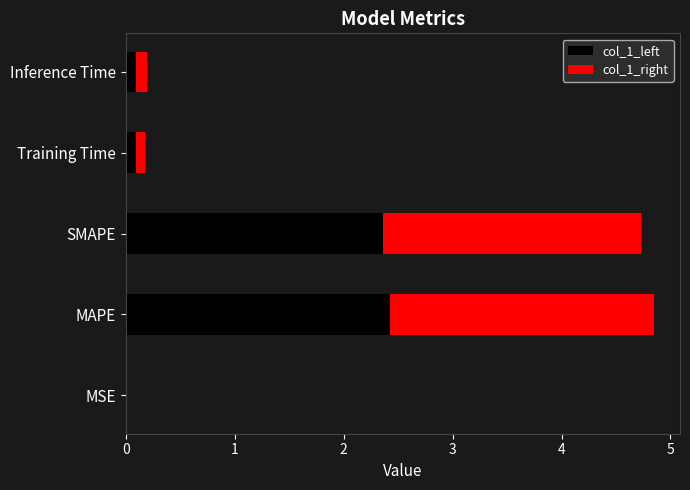

True or false: col_1_left has a value of 3.6 at MAPE.

False